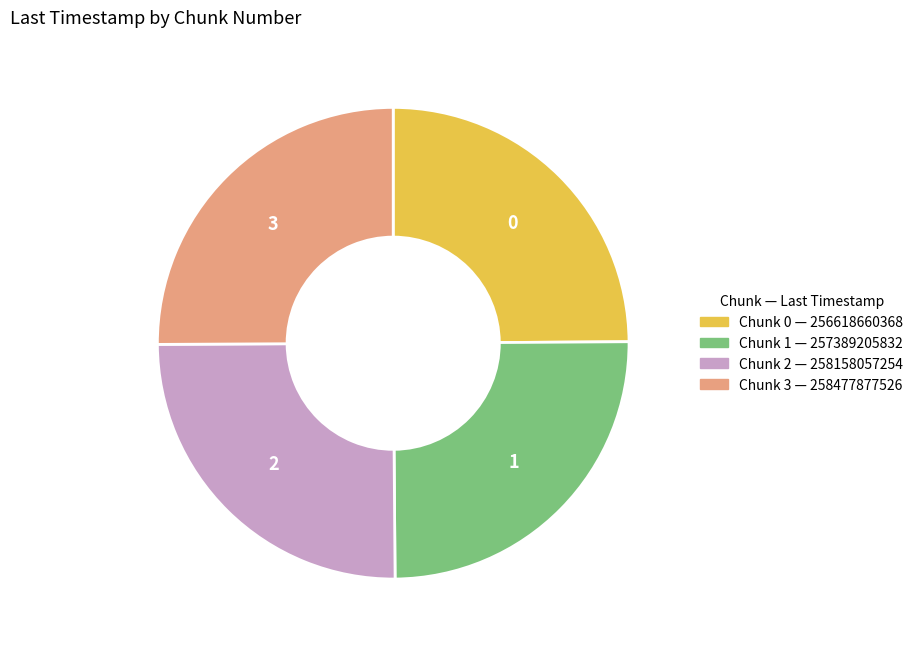

Is there any slice that represents more than half of the pie?

No